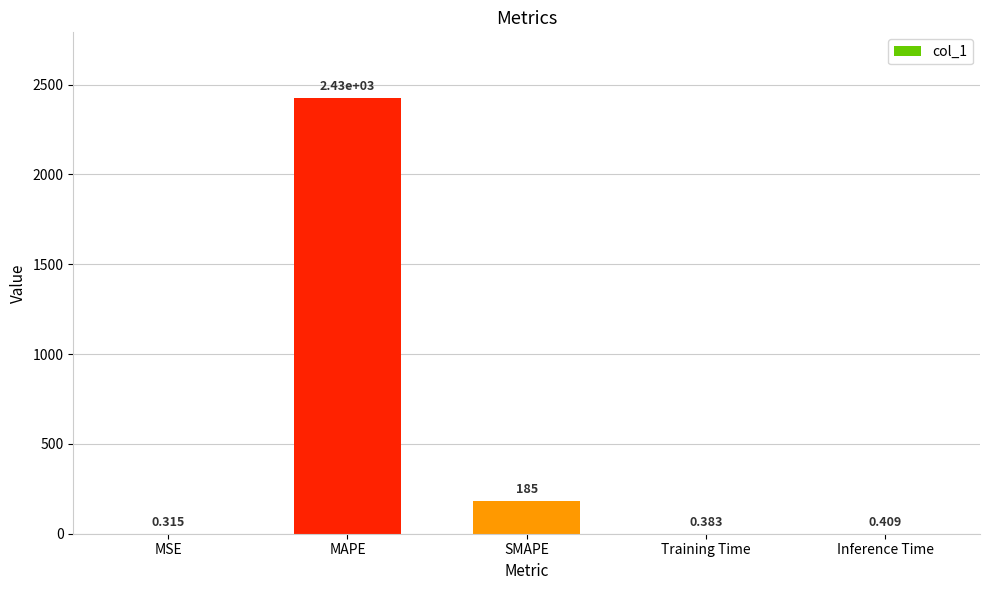

Are the bars horizontal?

No